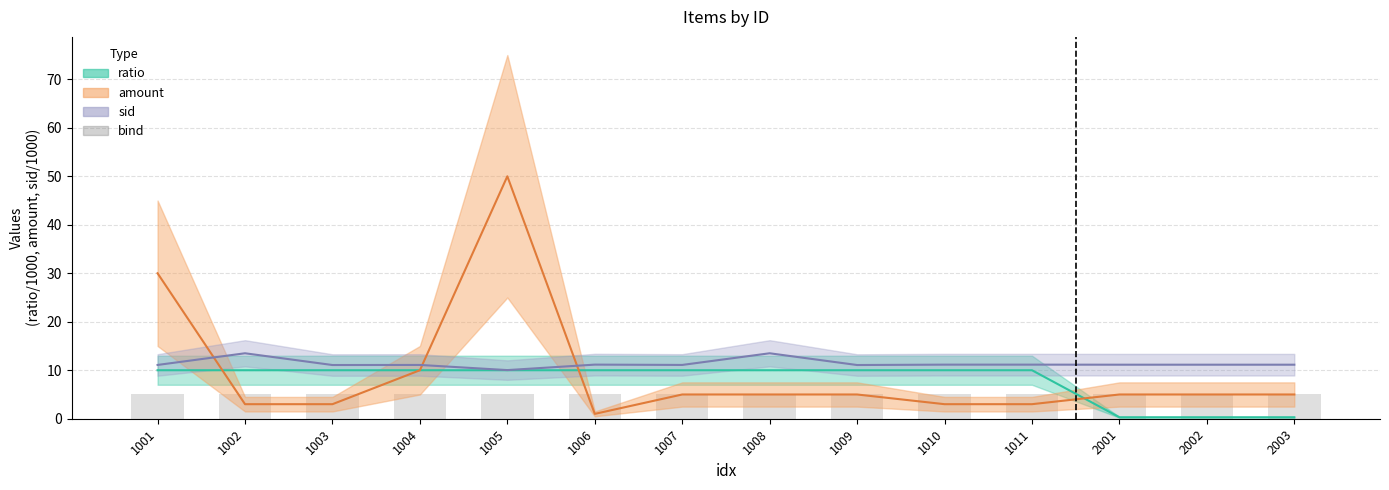

What is the value of the sid bar at the 6th from the left?

11.2